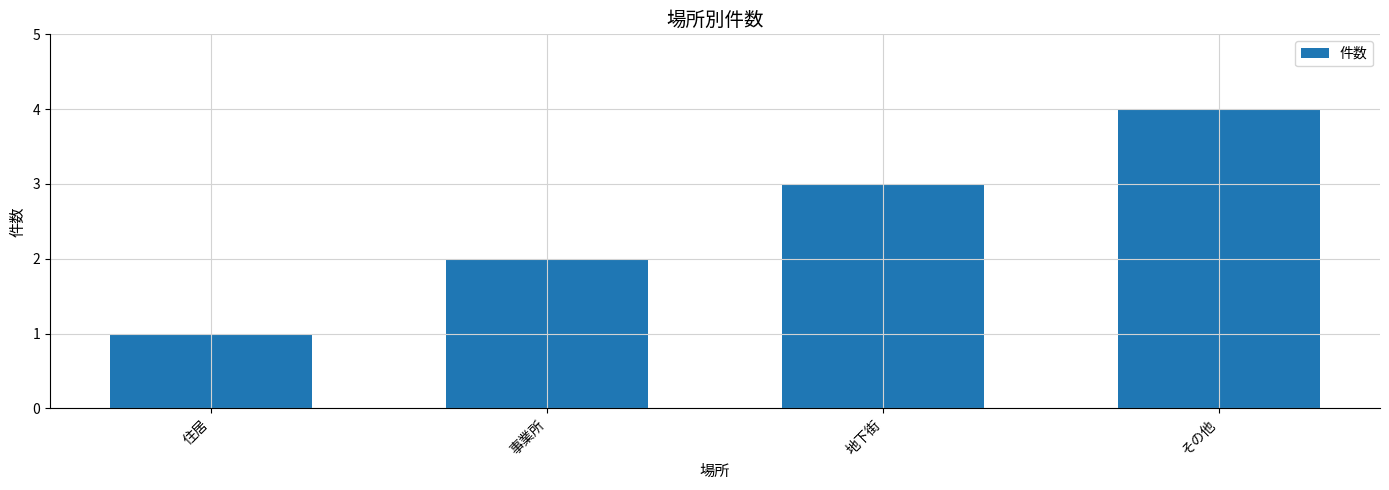

What is the label of the 4th bar from the right?

住居